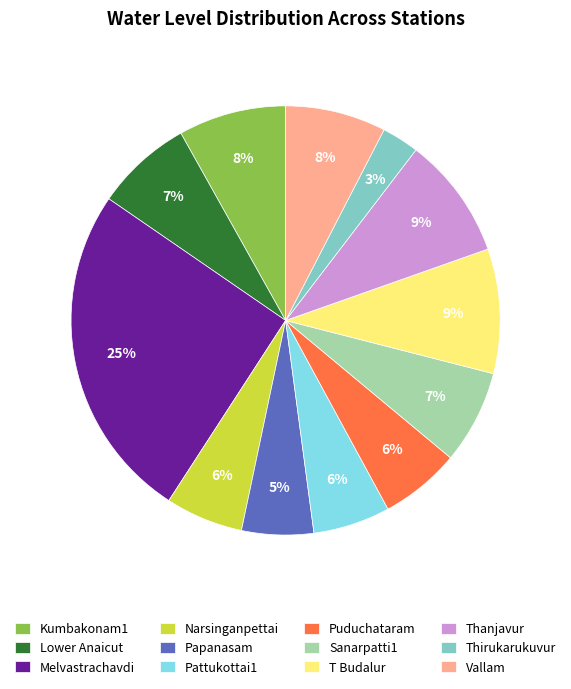

How many segments does this pie chart have?

12